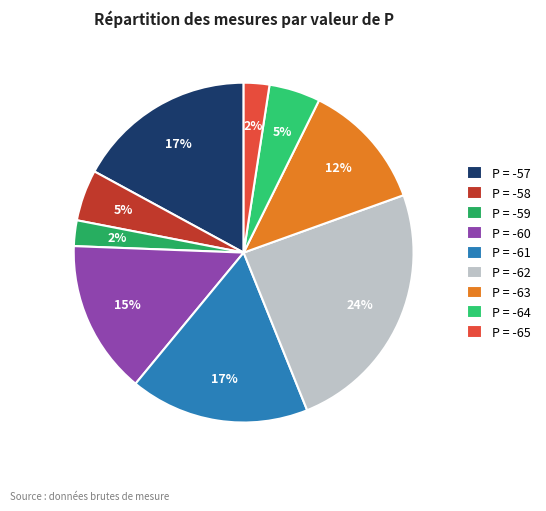

Which slice is the smallest?

-59